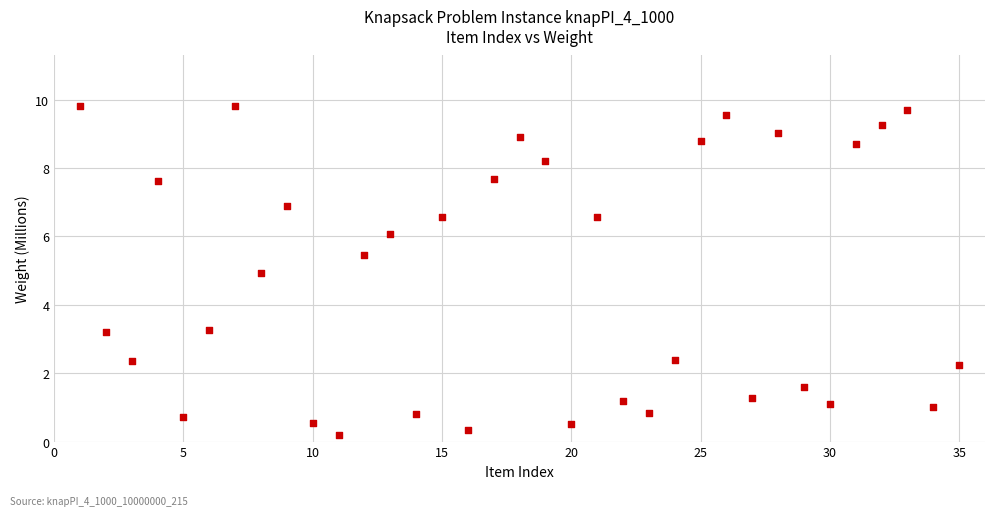

What is the range of X values (max minus min)?

34.0